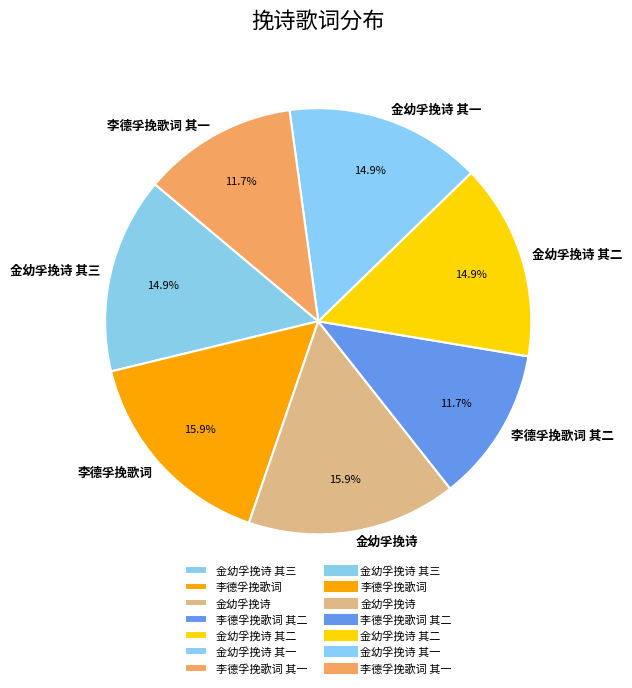

Which has a higher value, 李德孚挽歌词 其二 or 金幼孚挽诗 其一?

金幼孚挽诗 其一